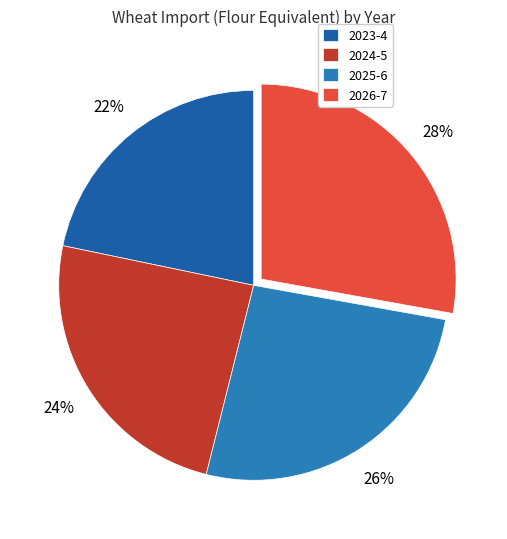

Is the sum of 2024-5 and 2026-7 greater than half?

Yes